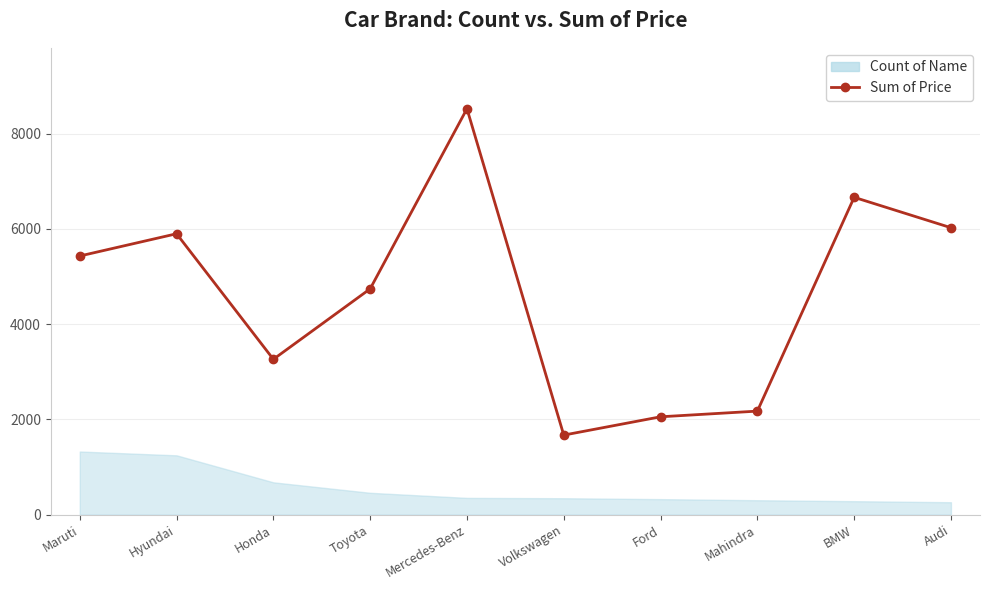

What is the greatest value displayed?

8525.5